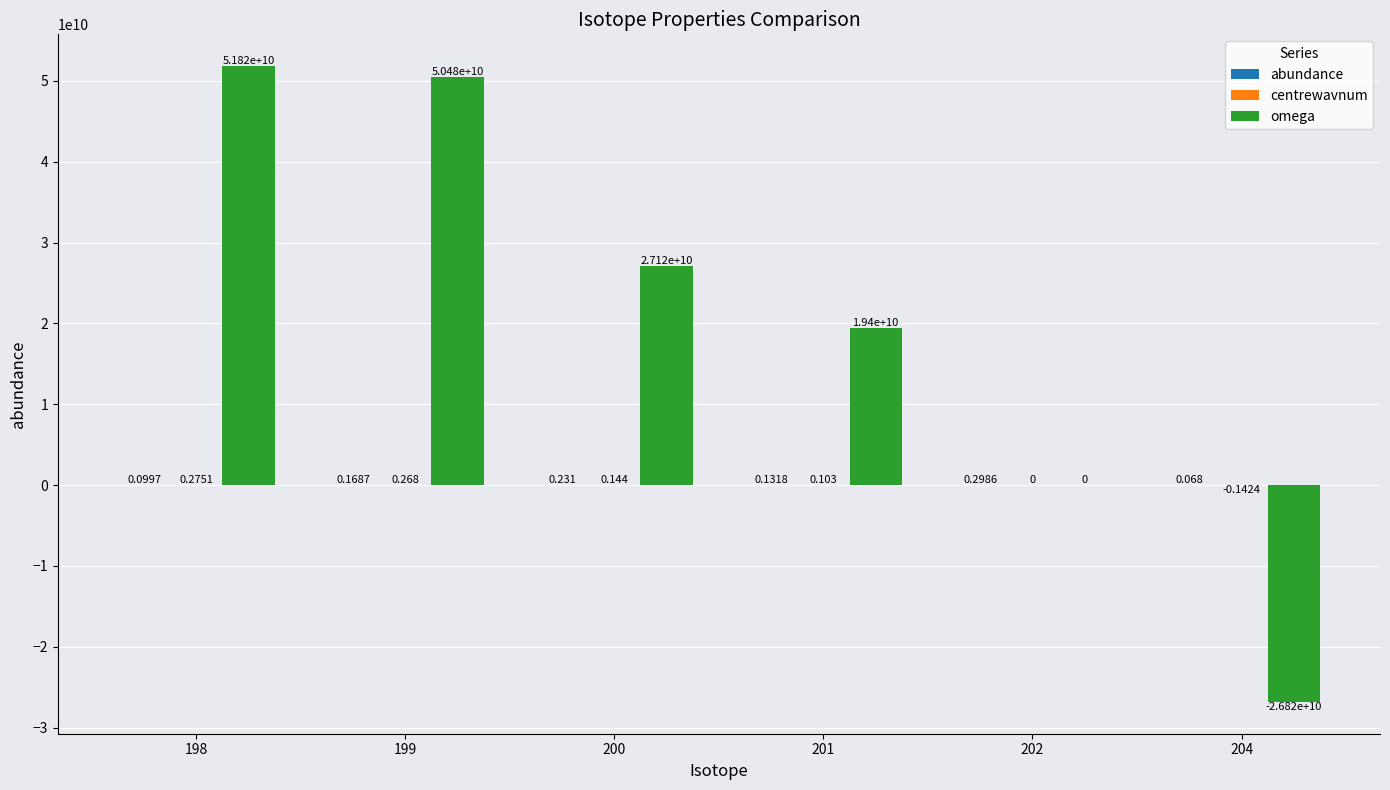

How many groups of bars are there?

6